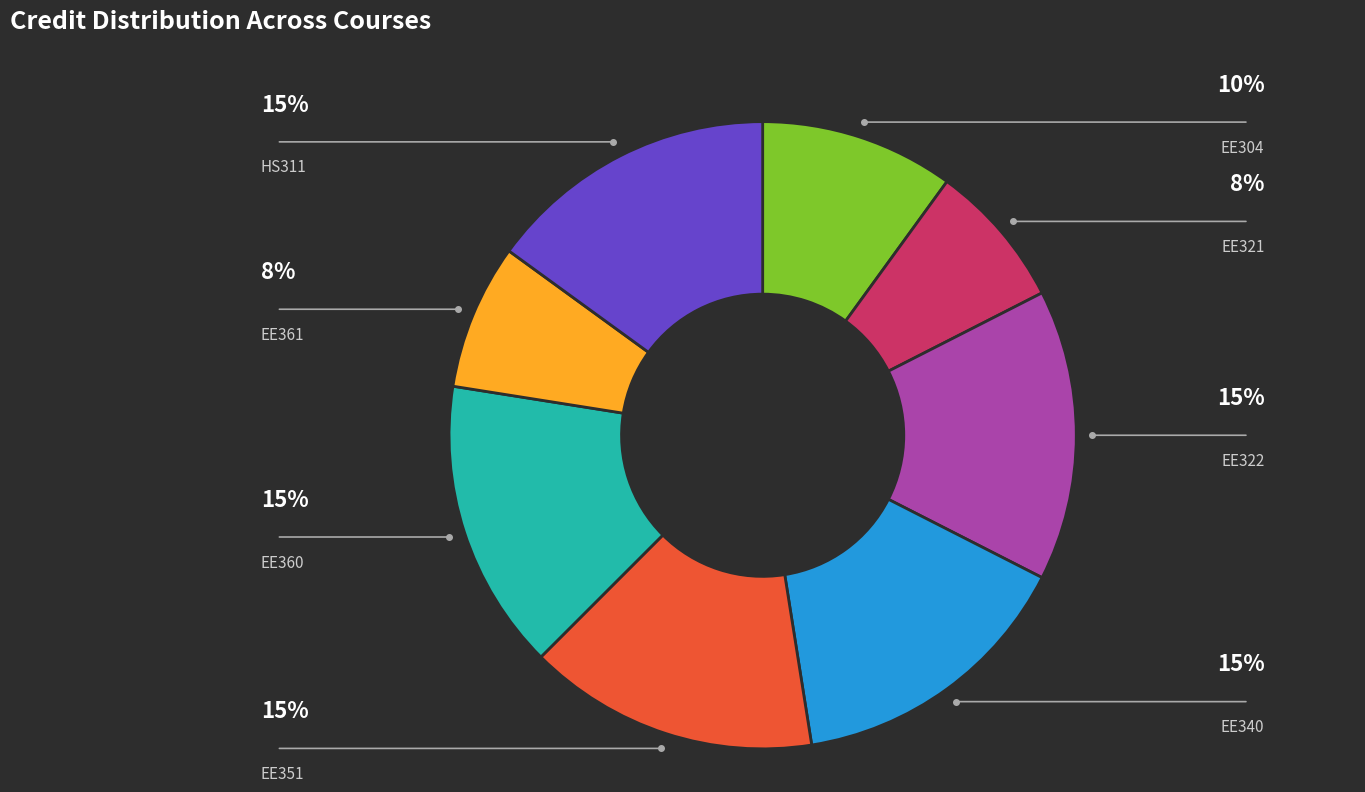

Is there a majority slice in this chart?

No